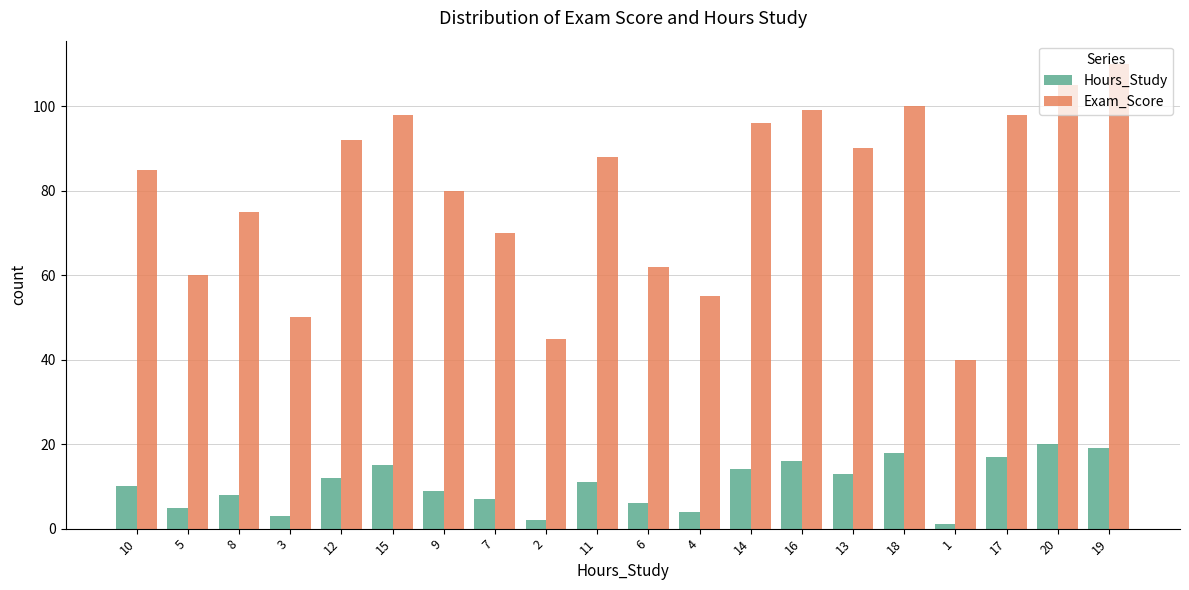

True or false: Hours_Study has a value of 20 at 20.

True